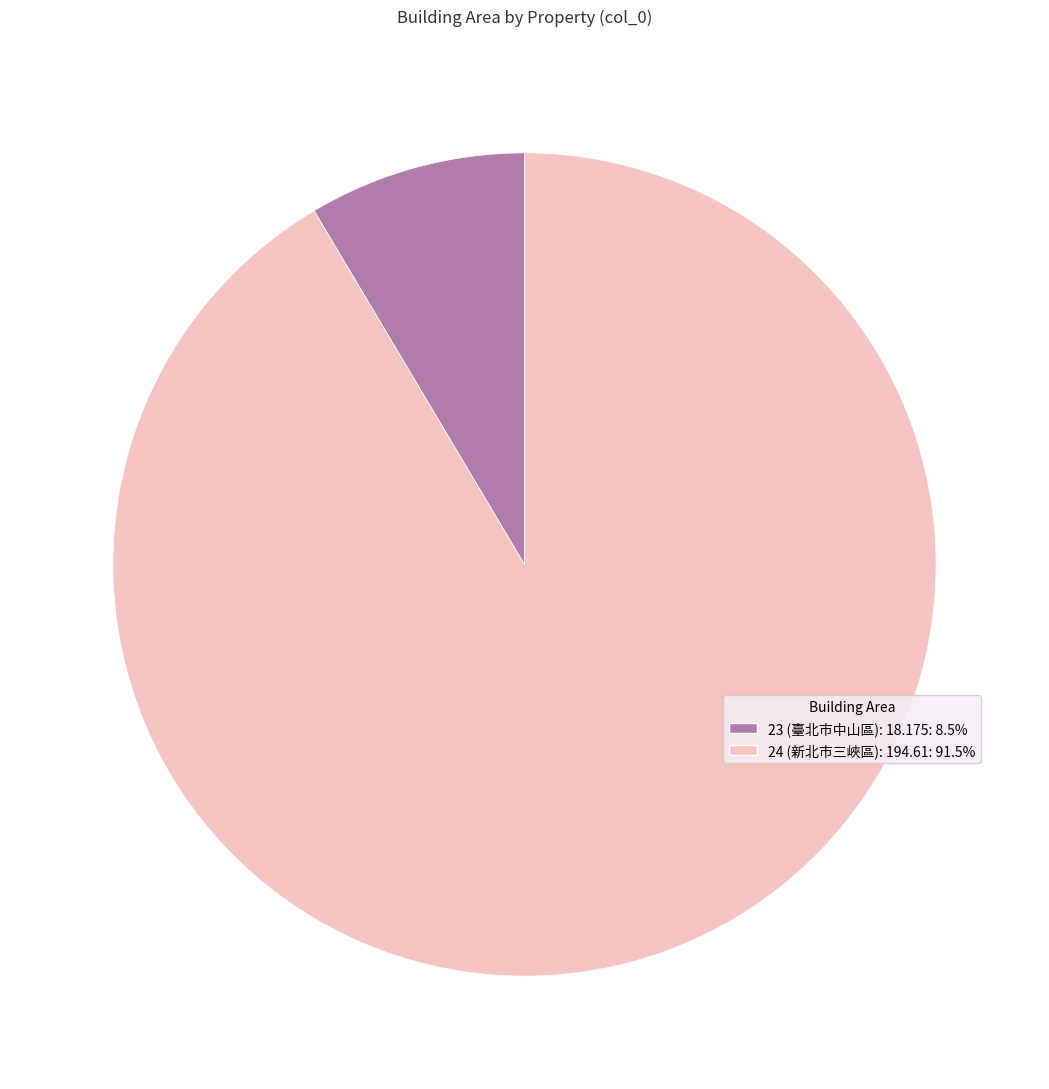

How many segments does this pie chart have?

2